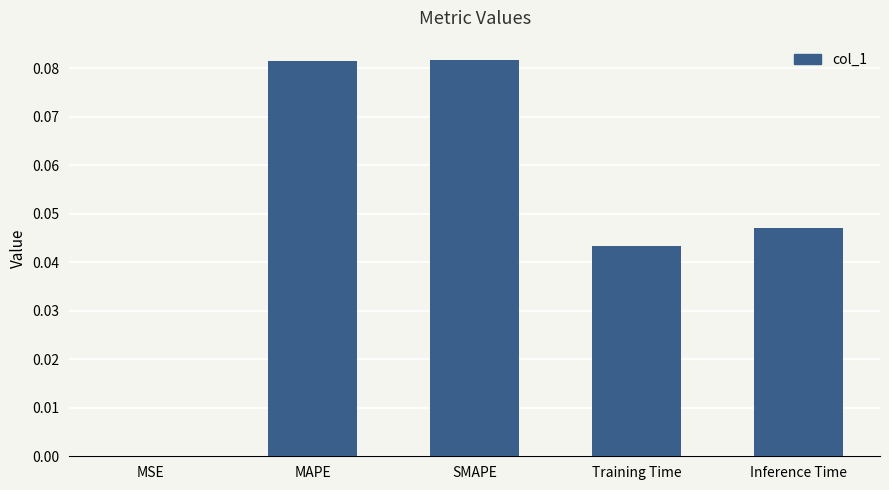

Are the bars grouped side by side (vs. stacked)?

No